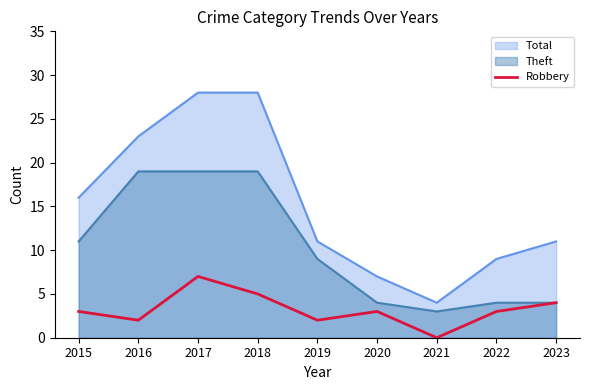

The chart shows a value of 0 at 2021. True or false?

True